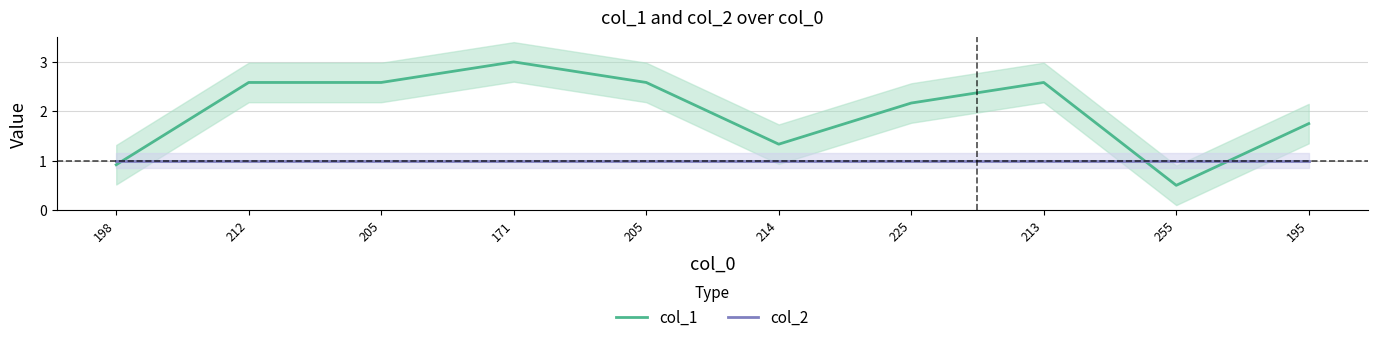

What is the approximate value of col_1 at 195?

1.7